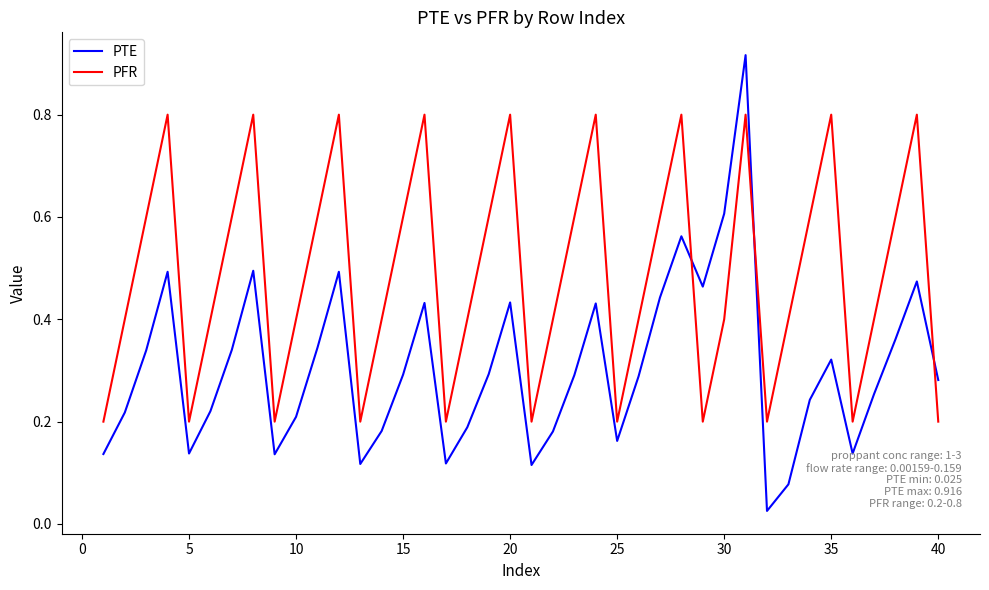

True or false: PTE and PFR cross at least once.

True